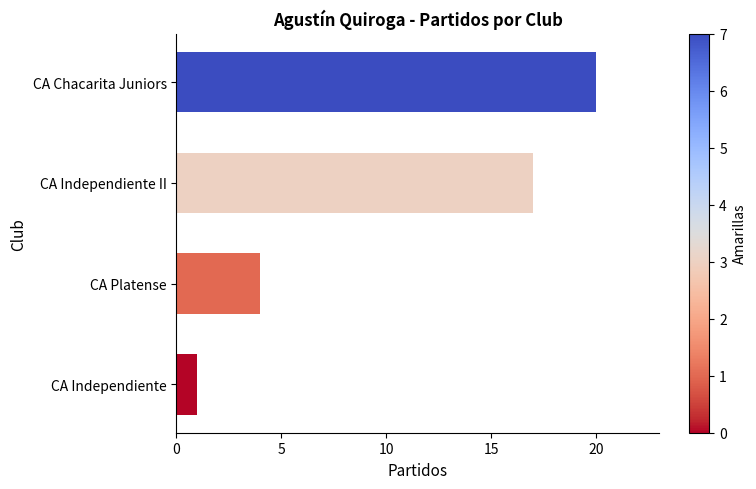

What is the sum of the values at CA Independiente II and CA Independiente?

18